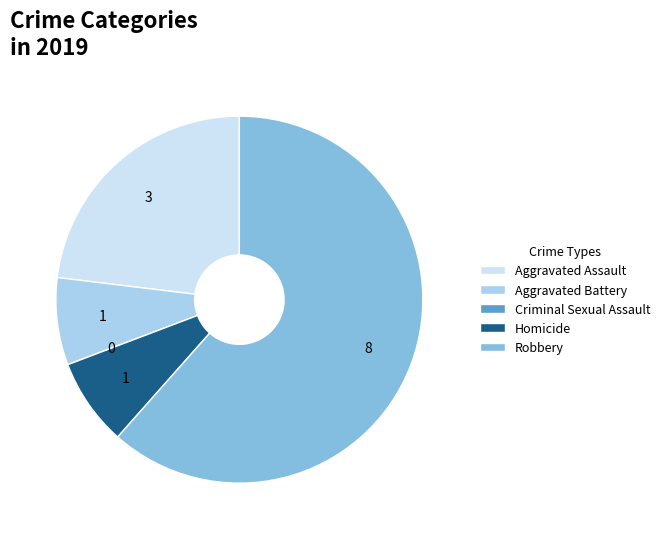

Do Aggravated Battery and Robbery together represent more than half of the pie?

Yes